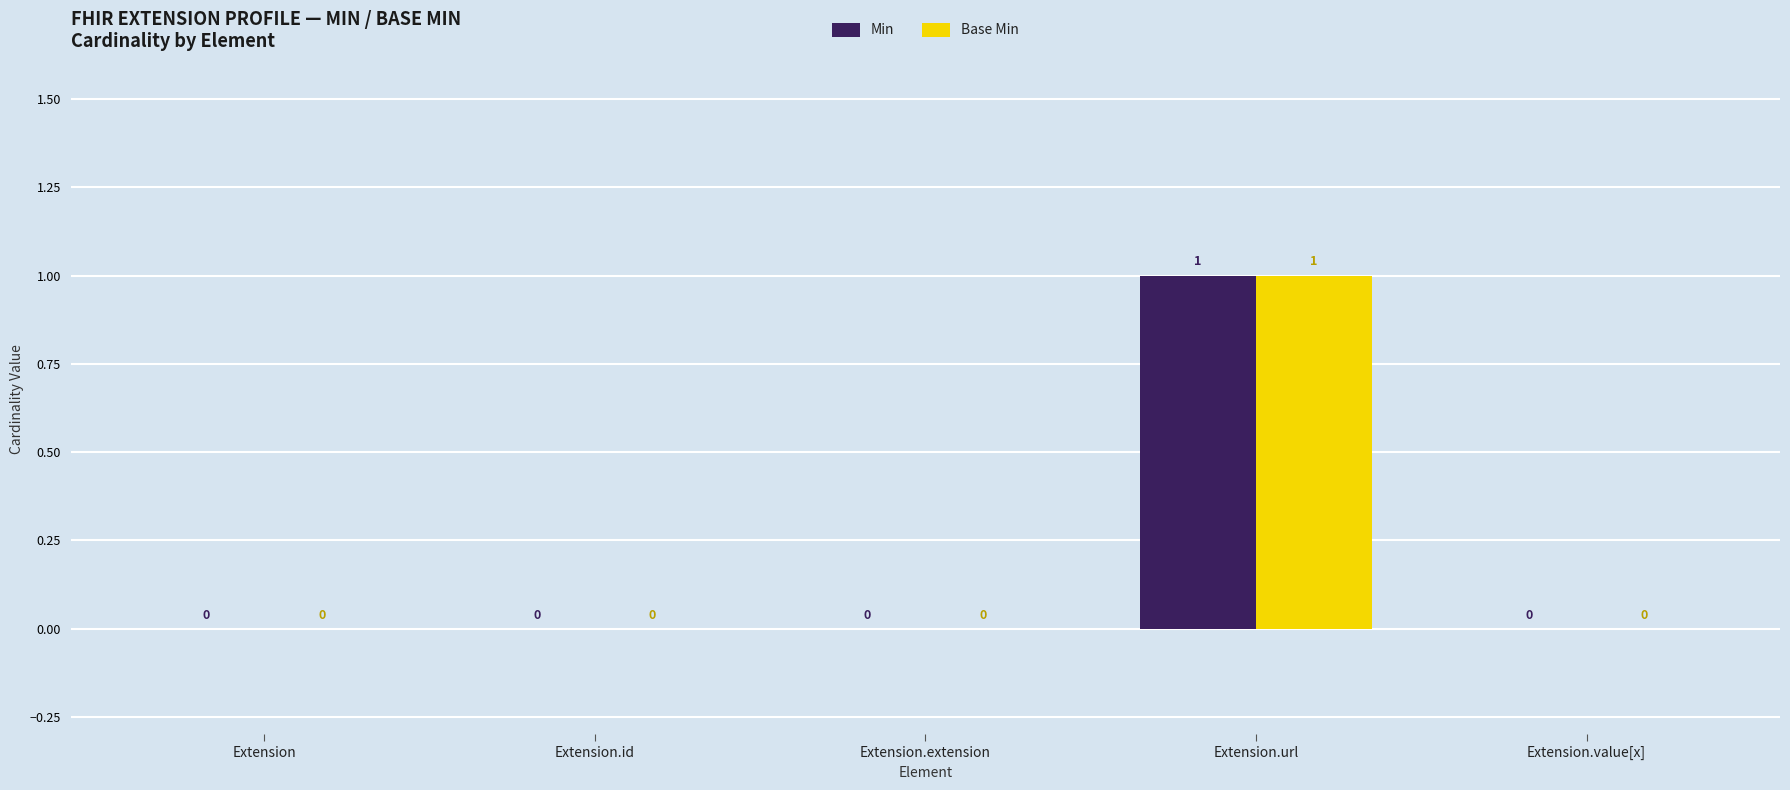

How many positive values does the Base Min series have?

1